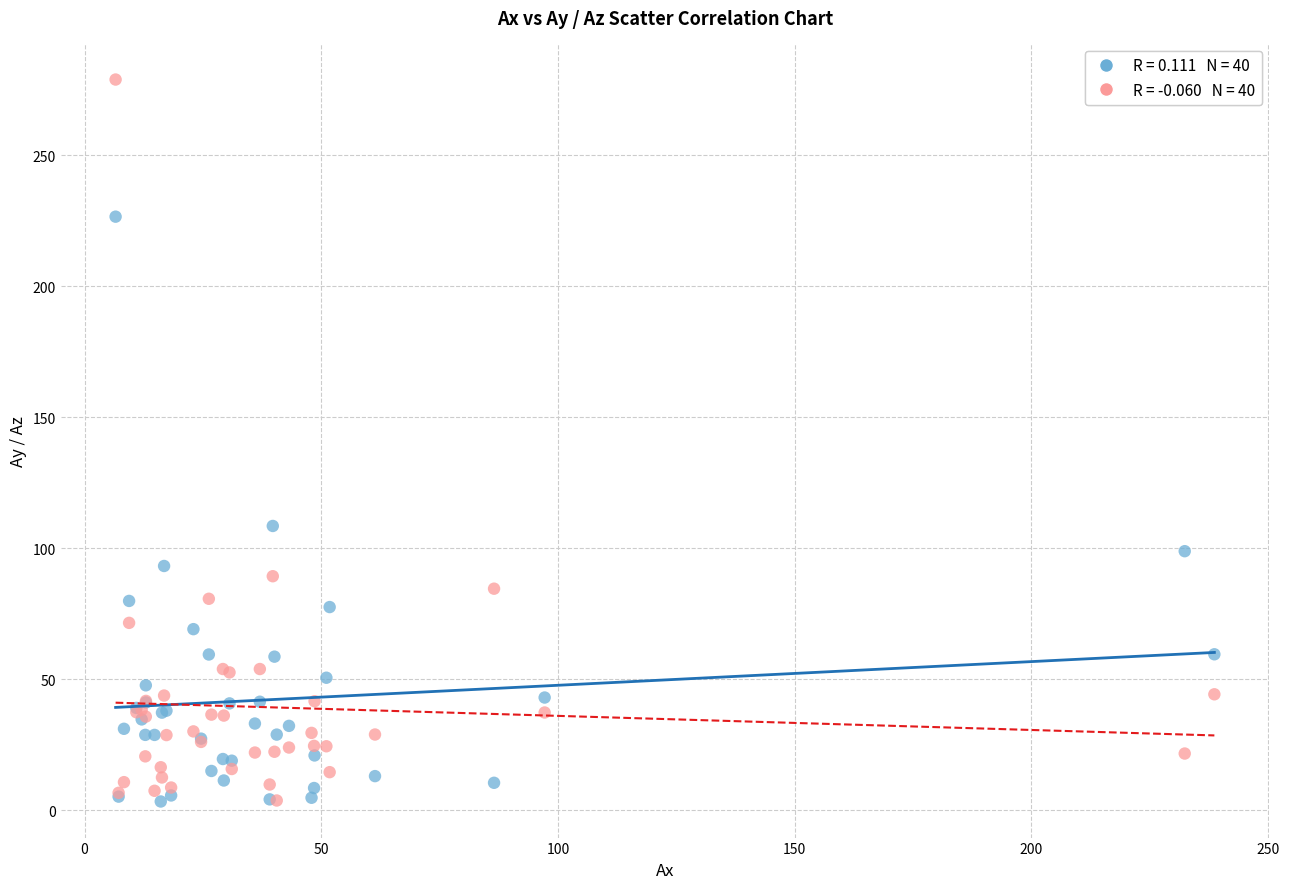

Across all series, what Y value is closest to 141?

108.4